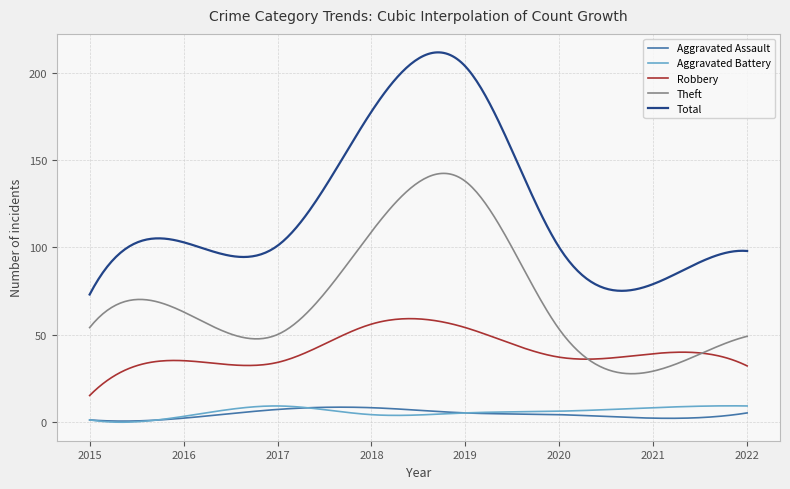

What is the maximum value shown in the chart?

212.0